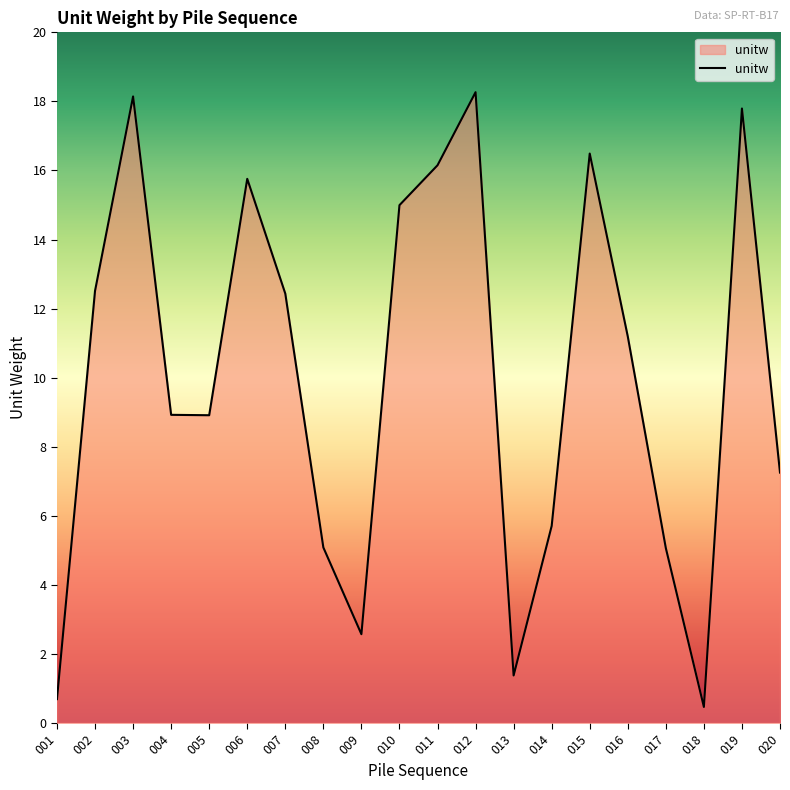

True or false: the data shows 1.4 at 013.

True